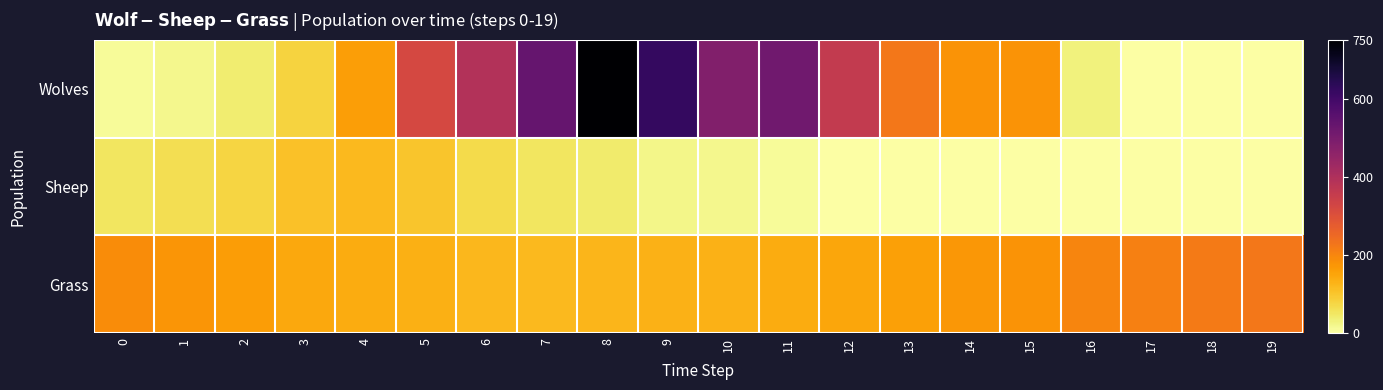

Reading left to right, what are all the values shown in this chart?

Wolves: 0=10	1=20	2=40	3=80	4=160	5=320	6=392	7=534	8=750	9=624	10=482	11=514	12=360	13=224	14=176	15=176	16=32	17=0	18=0	19=0
Sheep: 0=50	1=63	2=79	3=106	4=119	5=101	6=69	7=50	8=42	9=23	10=19	11=11	12=0	13=0	14=0	15=0	16=0	17=0	18=0	19=0
Grass: 0=188	1=173	2=162	3=146	4=140	5=133	6=122	7=118	8=124	9=129	10=131	11=138	12=149	13=158	14=170	15=178	16=201	17=210	18=218	19=225